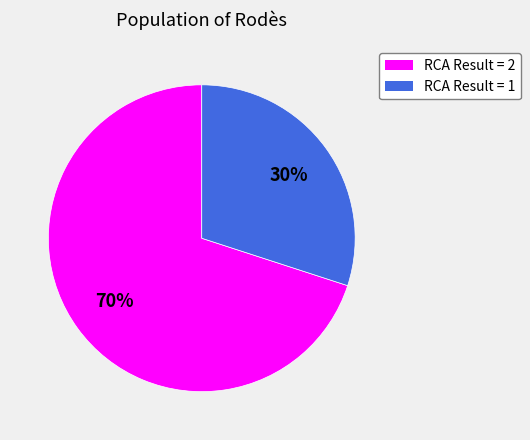

To the nearest percent, what is the difference between the largest and smallest slice percentages?

40%